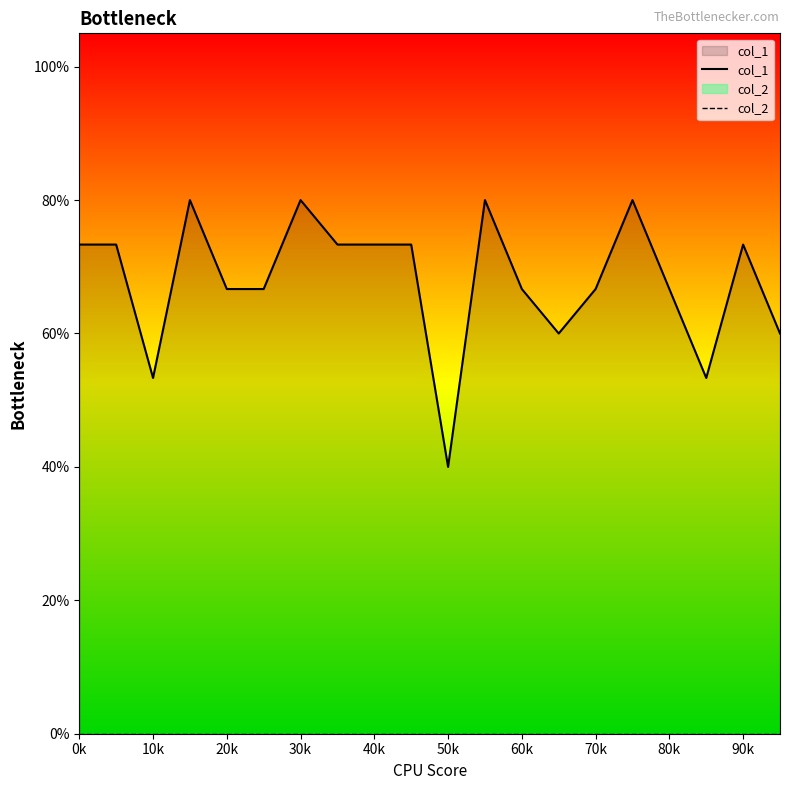

True or false: col_1 has more than 2 points higher than both neighbors.

True